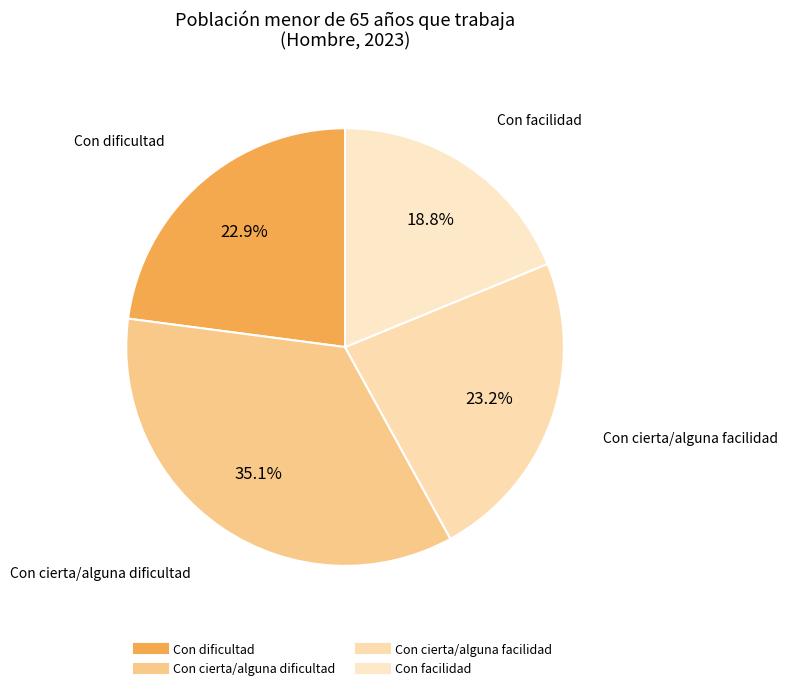

How many slices are in this pie chart?

4